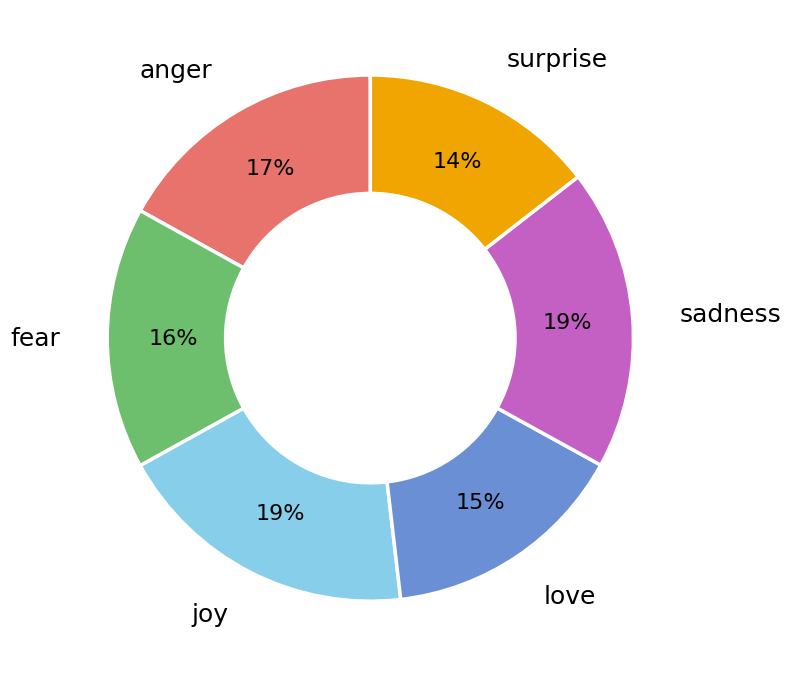

Is fear the majority of the pie?

No